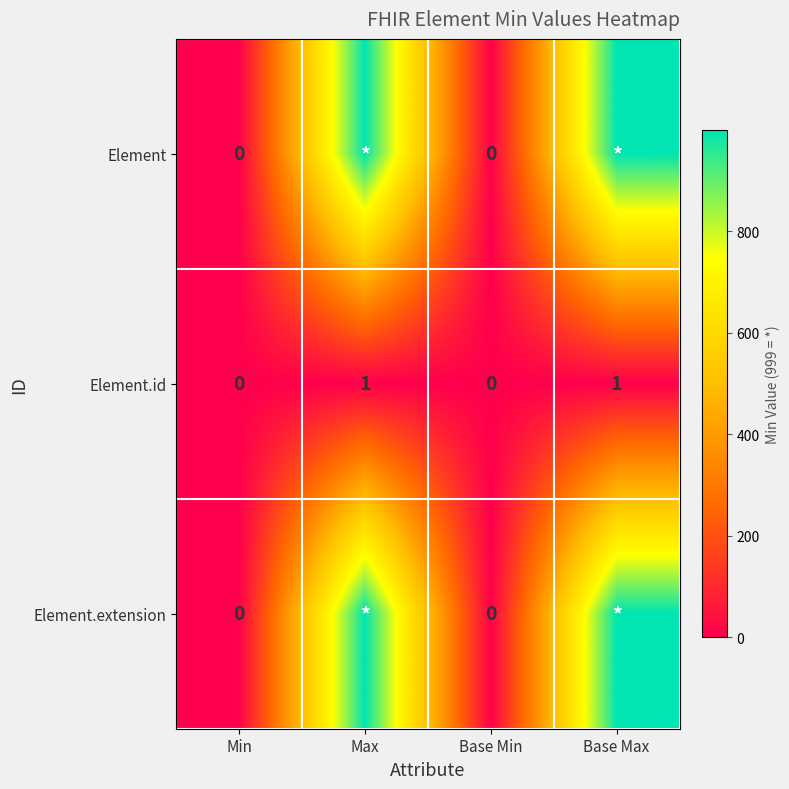

At how many categories does at least one series exceed 436?

2